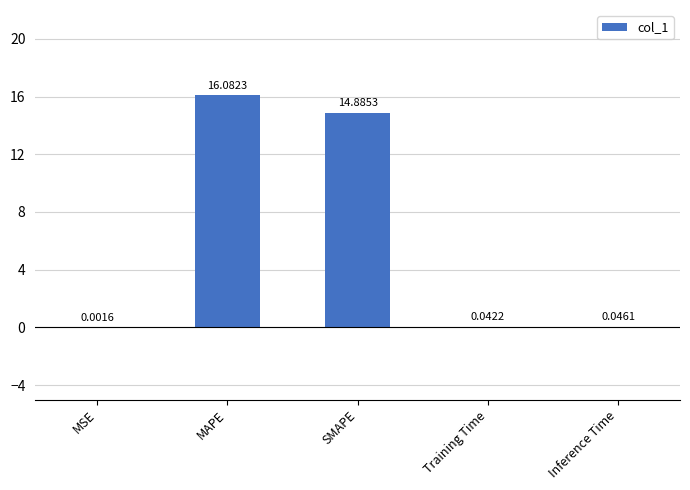

Are the bars grouped side by side (vs. stacked)?

No